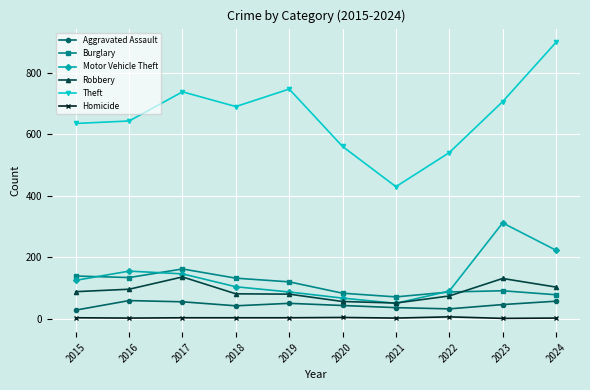

How many interior local peaks does the Theft series have?

2